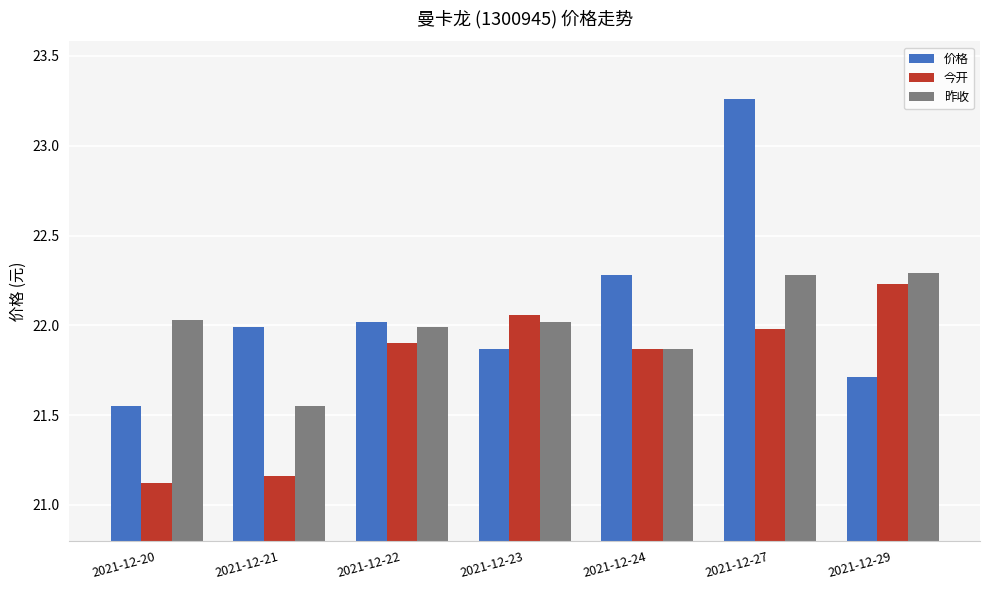

At which label is 昨收 closest to 21?

2021-12-21